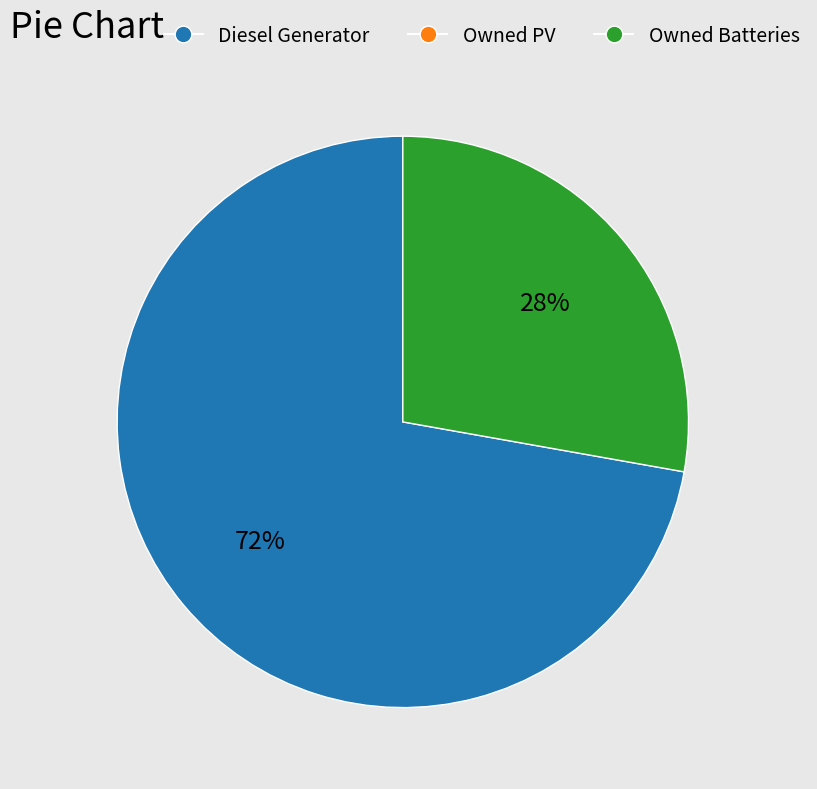

How many slices are in this pie chart?

2